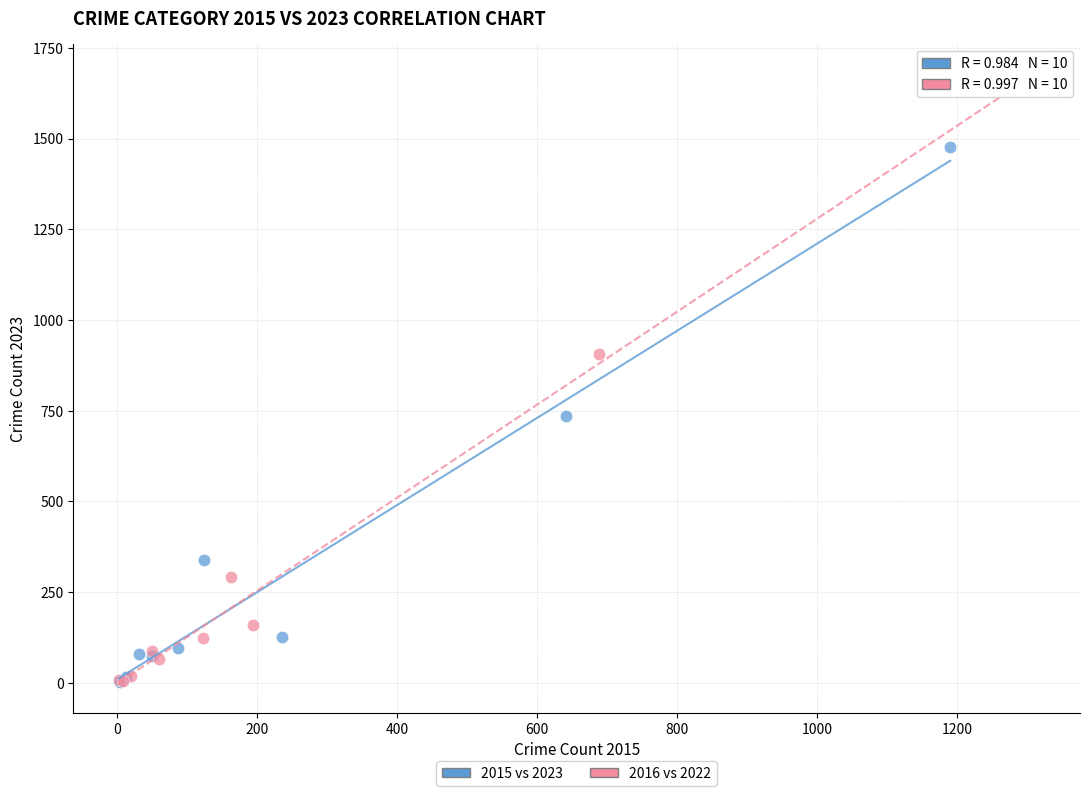

Which series reaches the maximum Y coordinate?

2016 vs 2022